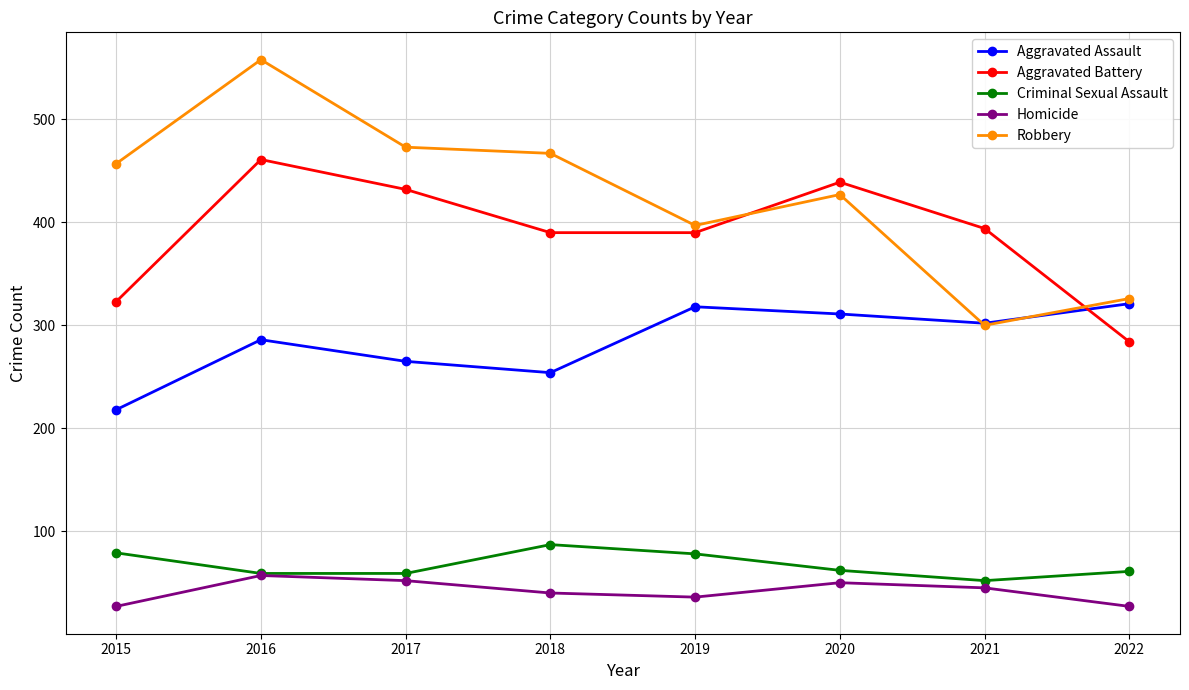

Is the value of Homicide at 2021 greater than the value of Aggravated Battery at 2019?

No